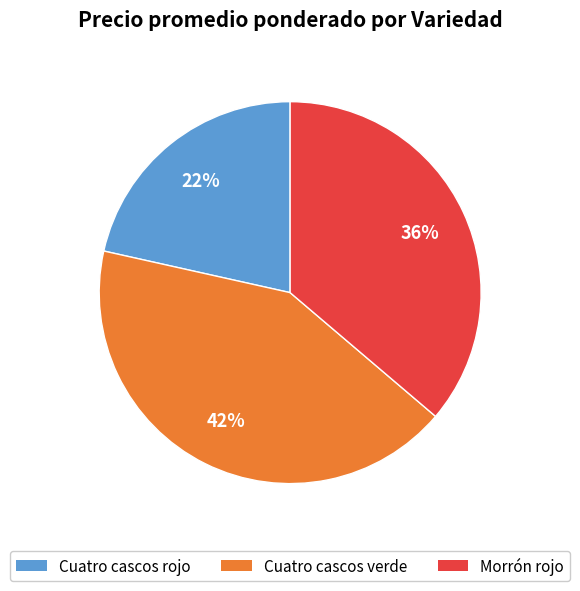

Does any single category account for the majority?

No